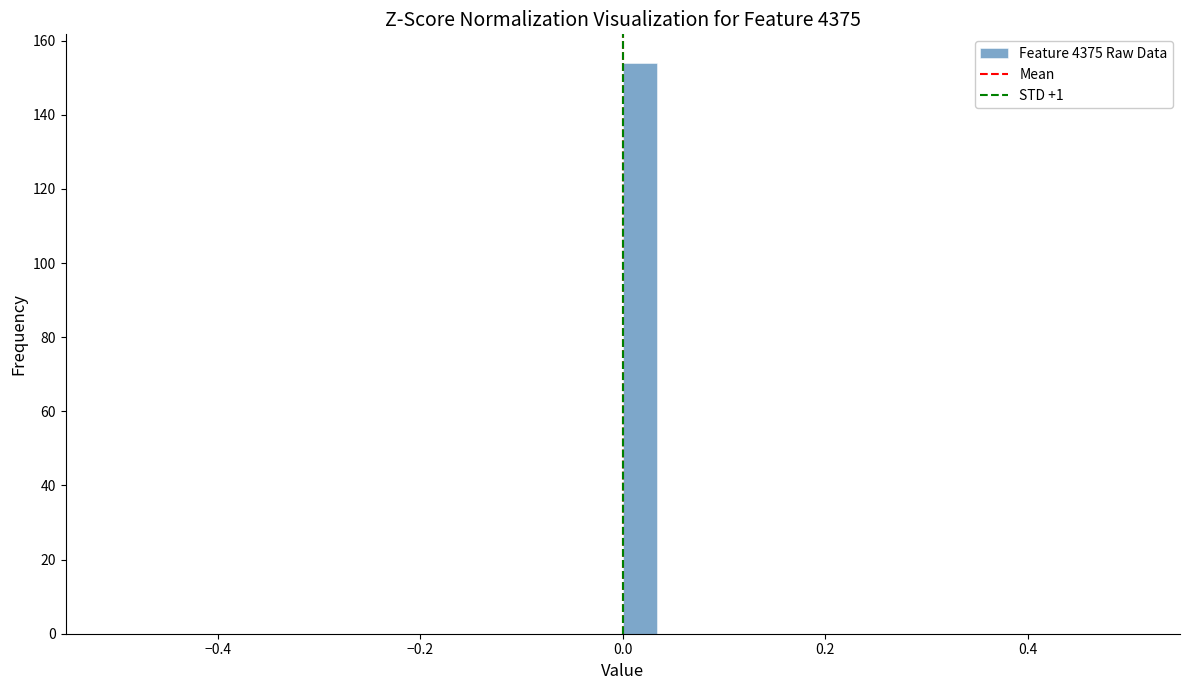

Read against the x-axis, roughly where is the centre of the tallest bar?

0.02